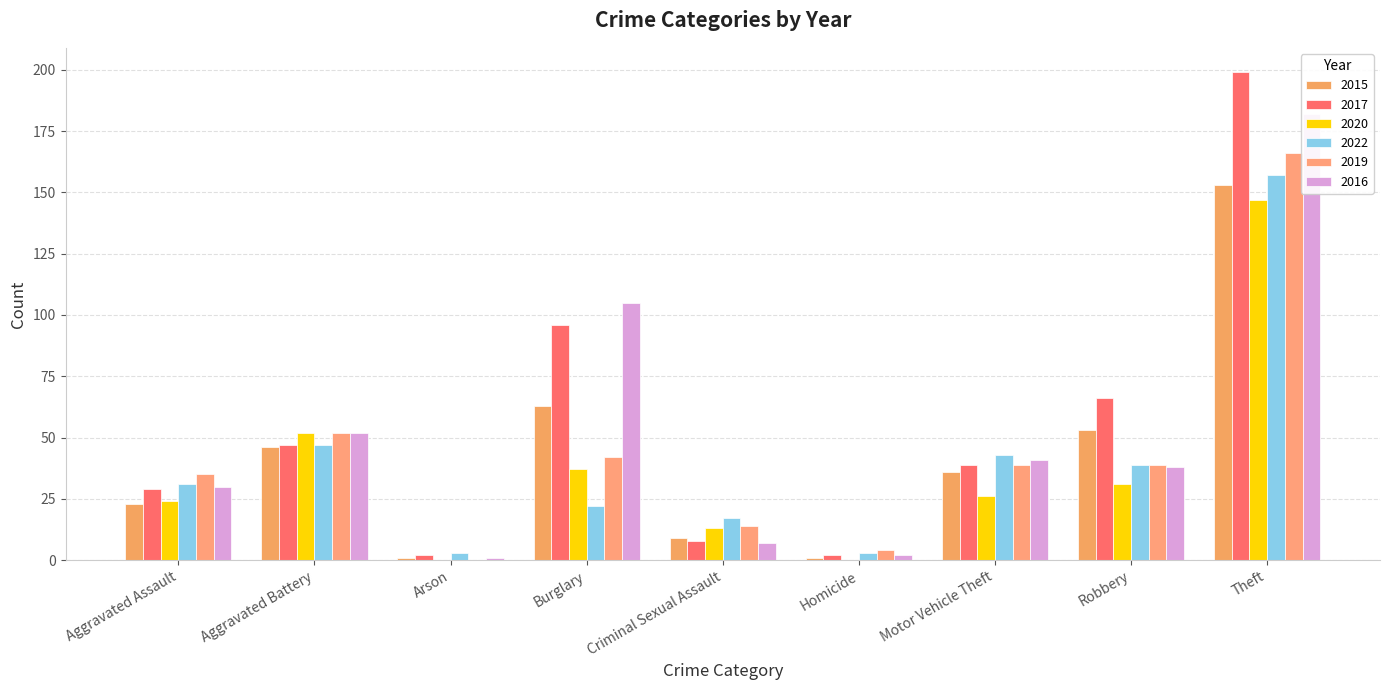

At which label does 2022 reach its peak?

Theft